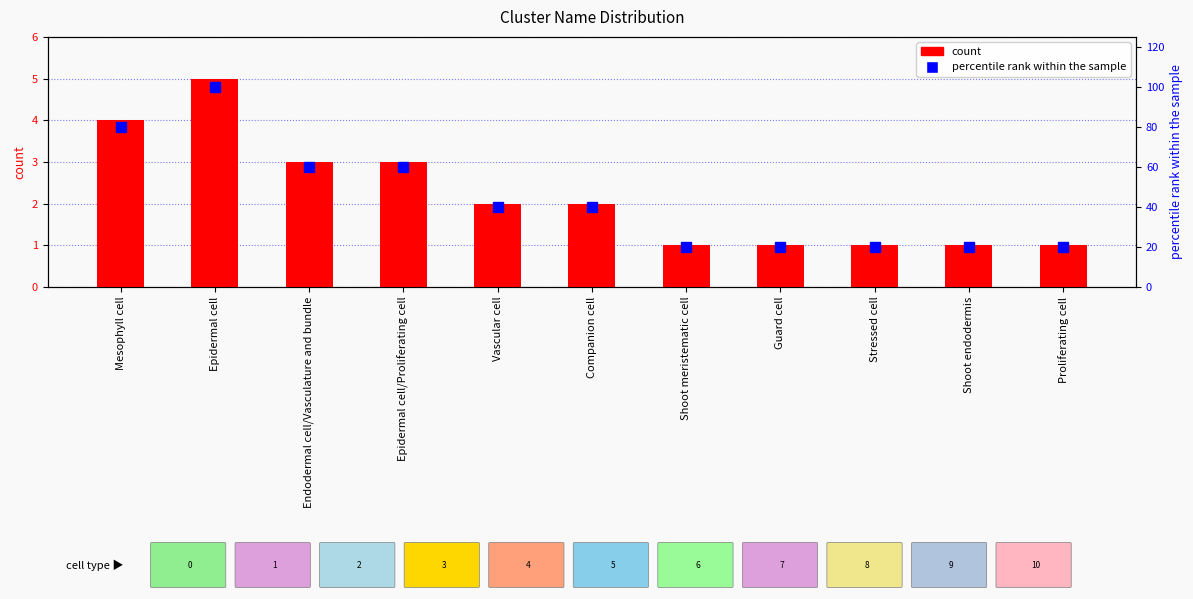

At which category is the sum across all series the highest?

Epidermal cell